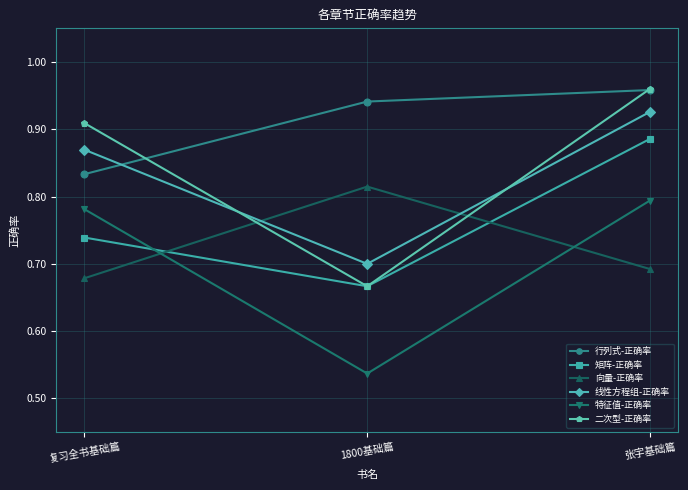

The value of 线性方程组-正确率 at 复习全书基础篇 is 1.5. True or false?

False